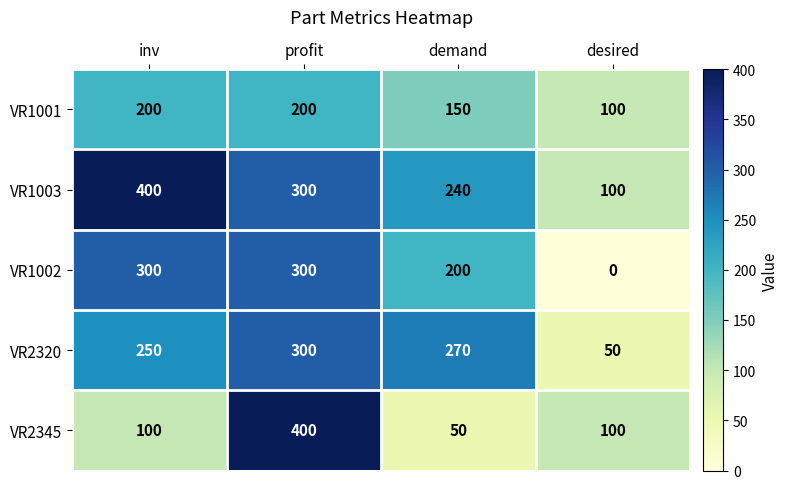

What is the sum of the VR1002 values at demand and desired?

200